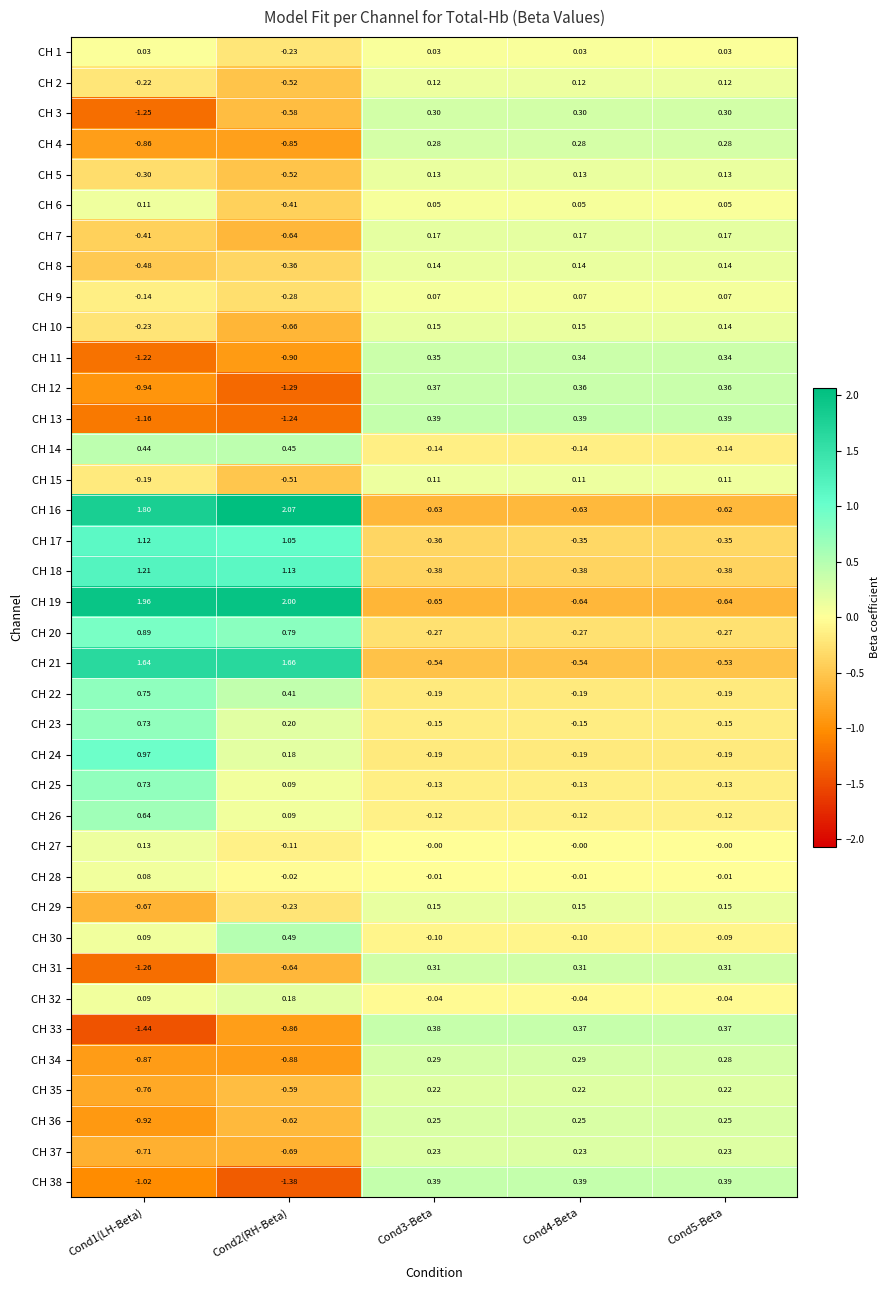

Reading left to right, list all the values displayed in this chart.

CH 1: Cond1(LH-Beta)=0.0	Cond2(RH-Beta)=-0.2	Cond3-Beta=0.0	Cond4-Beta=0.0	Cond5-Beta=0.0
CH 2: Cond1(LH-Beta)=-0.2	Cond2(RH-Beta)=-0.5	Cond3-Beta=0.1	Cond4-Beta=0.1	Cond5-Beta=0.1
CH 3: Cond1(LH-Beta)=-1.2	Cond2(RH-Beta)=-0.6	Cond3-Beta=0.3	Cond4-Beta=0.3	Cond5-Beta=0.3
CH 4: Cond1(LH-Beta)=-0.9	Cond2(RH-Beta)=-0.8	Cond3-Beta=0.3	Cond4-Beta=0.3	Cond5-Beta=0.3
CH 5: Cond1(LH-Beta)=-0.3	Cond2(RH-Beta)=-0.5	Cond3-Beta=0.1	Cond4-Beta=0.1	Cond5-Beta=0.1
CH 6: Cond1(LH-Beta)=0.1	Cond2(RH-Beta)=-0.4	Cond3-Beta=0.1	Cond4-Beta=0.1	Cond5-Beta=0.1
CH 7: Cond1(LH-Beta)=-0.4	Cond2(RH-Beta)=-0.6	Cond3-Beta=0.2	Cond4-Beta=0.2	Cond5-Beta=0.2
CH 8: Cond1(LH-Beta)=-0.5	Cond2(RH-Beta)=-0.4	Cond3-Beta=0.1	Cond4-Beta=0.1	Cond5-Beta=0.1
CH 9: Cond1(LH-Beta)=-0.1	Cond2(RH-Beta)=-0.3	Cond3-Beta=0.1	Cond4-Beta=0.1	Cond5-Beta=0.1
CH 10: Cond1(LH-Beta)=-0.2	Cond2(RH-Beta)=-0.7	Cond3-Beta=0.1	Cond4-Beta=0.1	Cond5-Beta=0.1
CH 11: Cond1(LH-Beta)=-1.2	Cond2(RH-Beta)=-0.9	Cond3-Beta=0.3	Cond4-Beta=0.3	Cond5-Beta=0.3
CH 12: Cond1(LH-Beta)=-0.9	Cond2(RH-Beta)=-1.3	Cond3-Beta=0.4	Cond4-Beta=0.4	Cond5-Beta=0.4
CH 13: Cond1(LH-Beta)=-1.2	Cond2(RH-Beta)=-1.2	Cond3-Beta=0.4	Cond4-Beta=0.4	Cond5-Beta=0.4
CH 14: Cond1(LH-Beta)=0.4	Cond2(RH-Beta)=0.5	Cond3-Beta=-0.1	Cond4-Beta=-0.1	Cond5-Beta=-0.1
CH 15: Cond1(LH-Beta)=-0.2	Cond2(RH-Beta)=-0.5	Cond3-Beta=0.1	Cond4-Beta=0.1	Cond5-Beta=0.1
CH 16: Cond1(LH-Beta)=1.8	Cond2(RH-Beta)=2.1	Cond3-Beta=-0.6	Cond4-Beta=-0.6	Cond5-Beta=-0.6
CH 17: Cond1(LH-Beta)=1.1	Cond2(RH-Beta)=1.1	Cond3-Beta=-0.4	Cond4-Beta=-0.3	Cond5-Beta=-0.3
CH 18: Cond1(LH-Beta)=1.2	Cond2(RH-Beta)=1.1	Cond3-Beta=-0.4	Cond4-Beta=-0.4	Cond5-Beta=-0.4
CH 19: Cond1(LH-Beta)=2.0	Cond2(RH-Beta)=2.0	Cond3-Beta=-0.7	Cond4-Beta=-0.6	Cond5-Beta=-0.6
CH 20: Cond1(LH-Beta)=0.9	Cond2(RH-Beta)=0.8	Cond3-Beta=-0.3	Cond4-Beta=-0.3	Cond5-Beta=-0.3
CH 21: Cond1(LH-Beta)=1.6	Cond2(RH-Beta)=1.7	Cond3-Beta=-0.5	Cond4-Beta=-0.5	Cond5-Beta=-0.5
CH 22: Cond1(LH-Beta)=0.8	Cond2(RH-Beta)=0.4	Cond3-Beta=-0.2	Cond4-Beta=-0.2	Cond5-Beta=-0.2
CH 23: Cond1(LH-Beta)=0.7	Cond2(RH-Beta)=0.2	Cond3-Beta=-0.1	Cond4-Beta=-0.1	Cond5-Beta=-0.1
CH 24: Cond1(LH-Beta)=1.0	Cond2(RH-Beta)=0.2	Cond3-Beta=-0.2	Cond4-Beta=-0.2	Cond5-Beta=-0.2
CH 25: Cond1(LH-Beta)=0.7	Cond2(RH-Beta)=0.1	Cond3-Beta=-0.1	Cond4-Beta=-0.1	Cond5-Beta=-0.1
CH 26: Cond1(LH-Beta)=0.6	Cond2(RH-Beta)=0.1	Cond3-Beta=-0.1	Cond4-Beta=-0.1	Cond5-Beta=-0.1
CH 27: Cond1(LH-Beta)=0.1	Cond2(RH-Beta)=-0.1	Cond3-Beta=-0.0	Cond4-Beta=-0.0	Cond5-Beta=-0.0
CH 28: Cond1(LH-Beta)=0.1	Cond2(RH-Beta)=-0.0	Cond3-Beta=-0.0	Cond4-Beta=-0.0	Cond5-Beta=-0.0
CH 29: Cond1(LH-Beta)=-0.7	Cond2(RH-Beta)=-0.2	Cond3-Beta=0.1	Cond4-Beta=0.1	Cond5-Beta=0.1
CH 30: Cond1(LH-Beta)=0.1	Cond2(RH-Beta)=0.5	Cond3-Beta=-0.1	Cond4-Beta=-0.1	Cond5-Beta=-0.1
CH 31: Cond1(LH-Beta)=-1.3	Cond2(RH-Beta)=-0.6	Cond3-Beta=0.3	Cond4-Beta=0.3	Cond5-Beta=0.3
CH 32: Cond1(LH-Beta)=0.1	Cond2(RH-Beta)=0.2	Cond3-Beta=-0.0	Cond4-Beta=-0.0	Cond5-Beta=-0.0
CH 33: Cond1(LH-Beta)=-1.4	Cond2(RH-Beta)=-0.9	Cond3-Beta=0.4	Cond4-Beta=0.4	Cond5-Beta=0.4
CH 34: Cond1(LH-Beta)=-0.9	Cond2(RH-Beta)=-0.9	Cond3-Beta=0.3	Cond4-Beta=0.3	Cond5-Beta=0.3
CH 35: Cond1(LH-Beta)=-0.8	Cond2(RH-Beta)=-0.6	Cond3-Beta=0.2	Cond4-Beta=0.2	Cond5-Beta=0.2
CH 36: Cond1(LH-Beta)=-0.9	Cond2(RH-Beta)=-0.6	Cond3-Beta=0.2	Cond4-Beta=0.2	Cond5-Beta=0.2
CH 37: Cond1(LH-Beta)=-0.7	Cond2(RH-Beta)=-0.7	Cond3-Beta=0.2	Cond4-Beta=0.2	Cond5-Beta=0.2
CH 38: Cond1(LH-Beta)=-1.0	Cond2(RH-Beta)=-1.4	Cond3-Beta=0.4	Cond4-Beta=0.4	Cond5-Beta=0.4